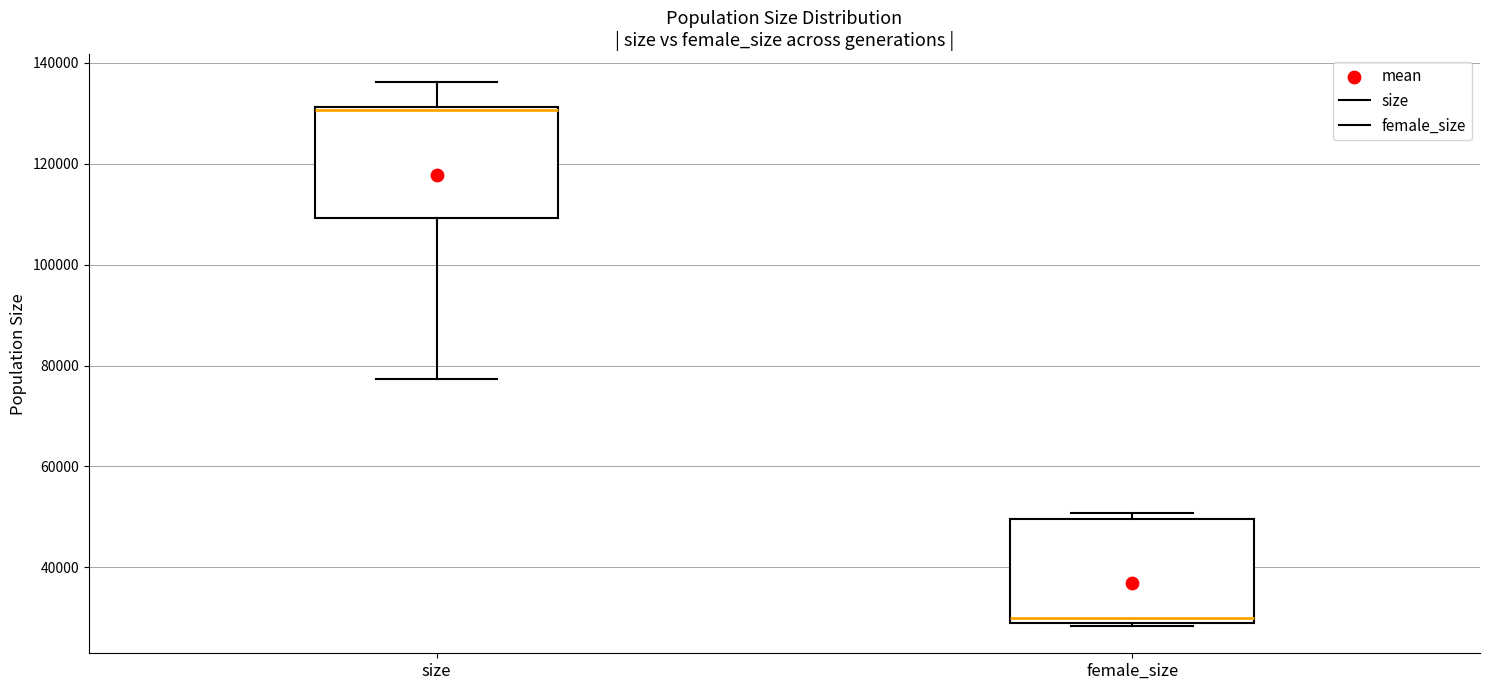

Reading left to right, read every box against the y-axis: the position of its median line, the range the box covers, and the ends of its whiskers. The values are not printed on the chart, so give them approximately, as read against the axis.

size: median 130000 (drawn on the box's upper edge), box 110000 to 132000, whiskers 78000 to 136000
female_size: median 30000, box 28000 to 50000, whiskers 28000 to 50000 (just above the box's upper edge)